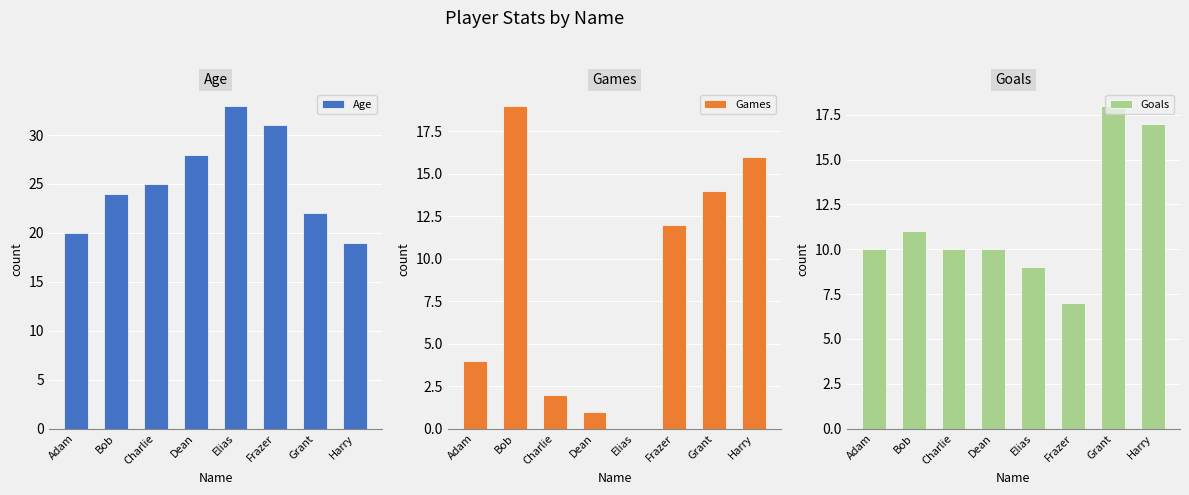

What is the total value across all series at Bob?

54